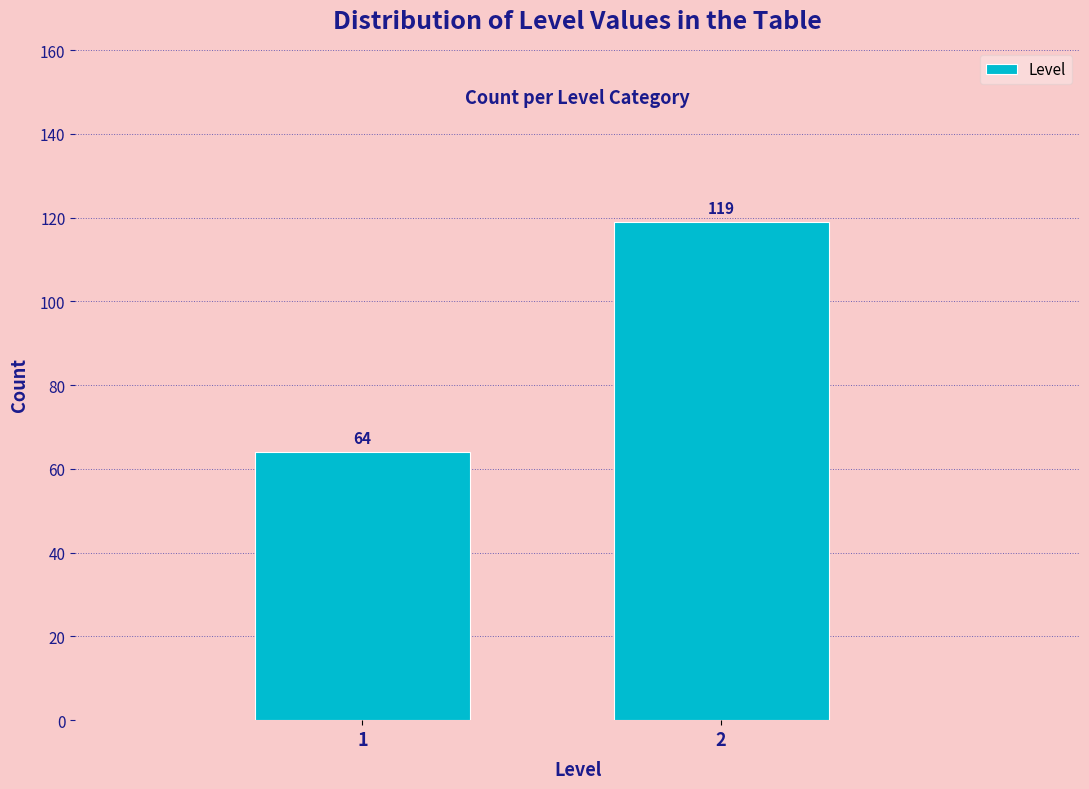

Reading right to left, extract all data points from this chart.

2=119	1=64